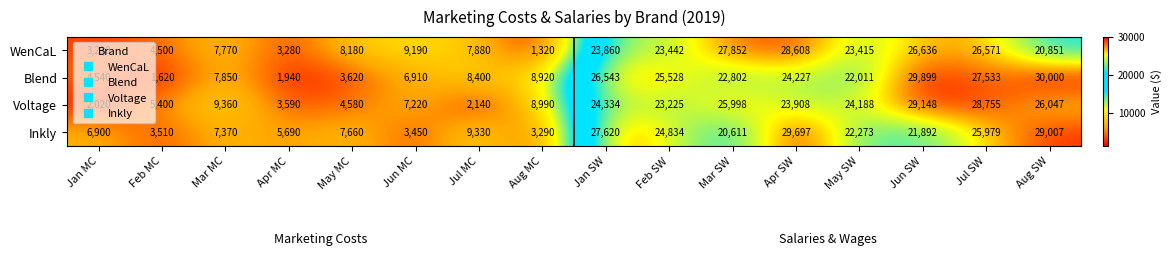

Which category has the highest value in the Inkly series?

Apr SW